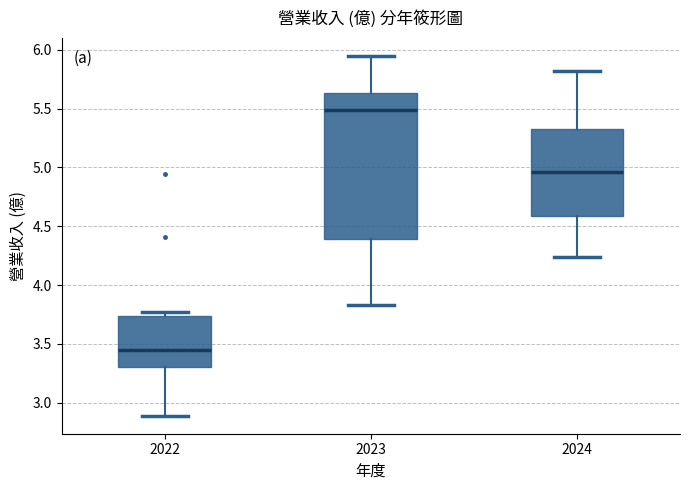

Where is the lower edge of the box at x = 2023 on the y-axis? The values are not printed on the chart, so give them approximately, as read against the axis.

4.40